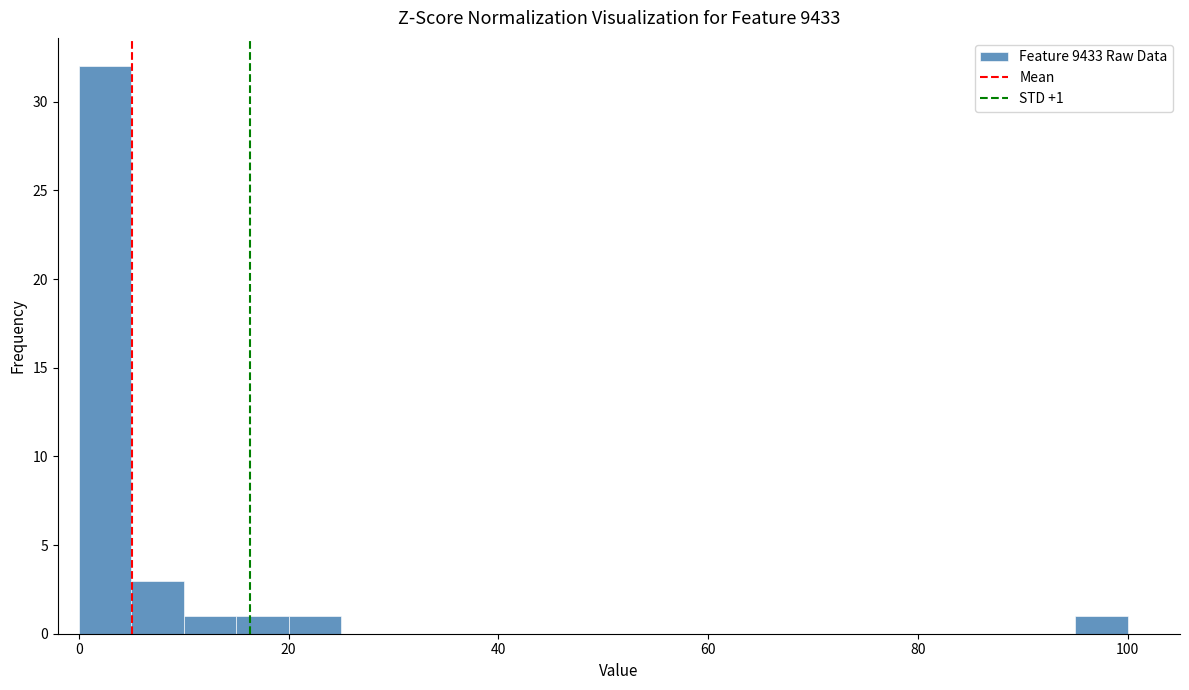

Read against the x-axis, roughly where is the centre of the tallest bar?

2